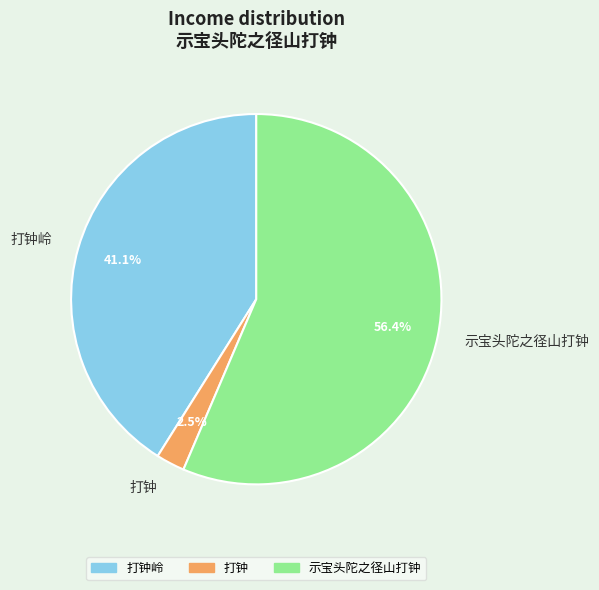

Approximately how many times larger is the value at 打钟岭 compared to 示宝头陀之径山打钟?

0.7